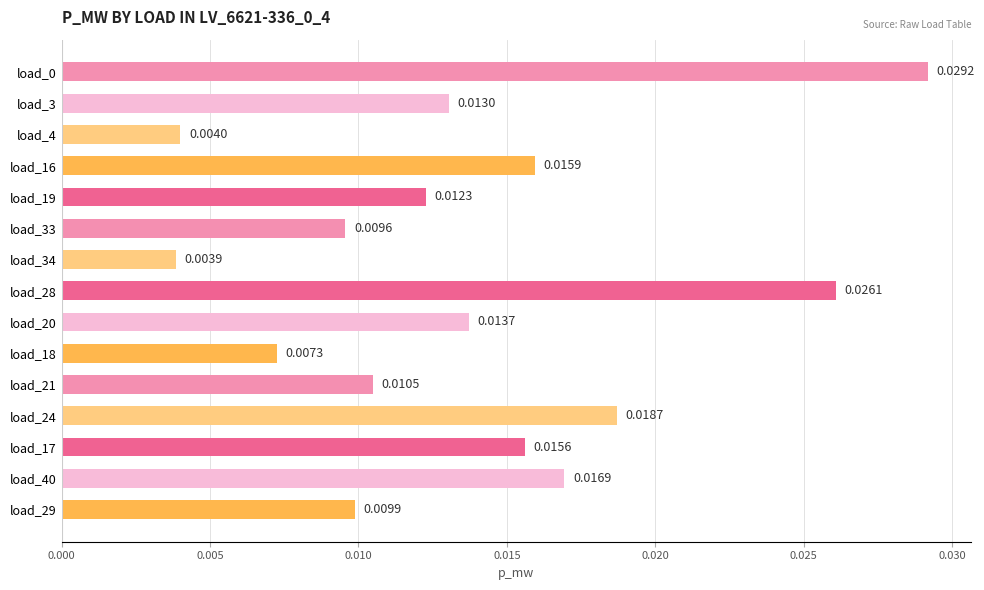

How many values are between 0 and 1?

15